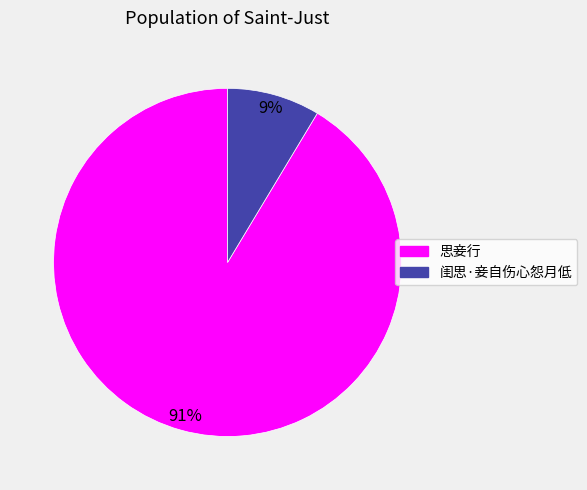

How many segments does this pie chart have?

2